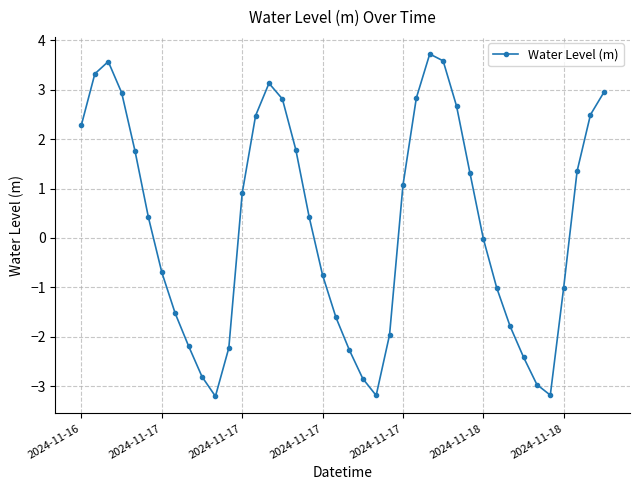

What is the maximum value shown in the chart?

3.7